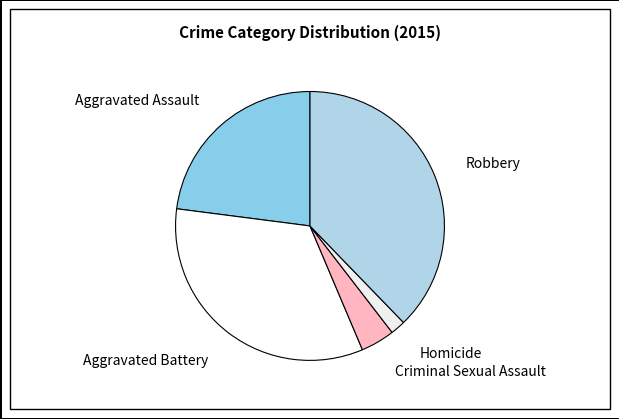

What is the largest slice in the pie chart?

Robbery